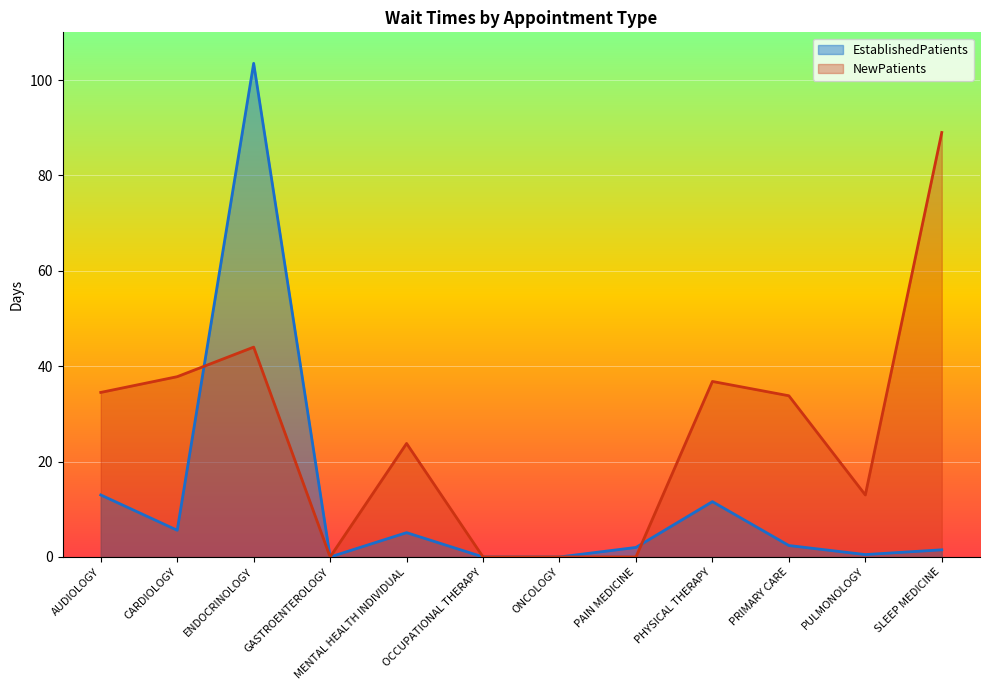

What are all the series names shown in the legend?

EstablishedPatients, NewPatients